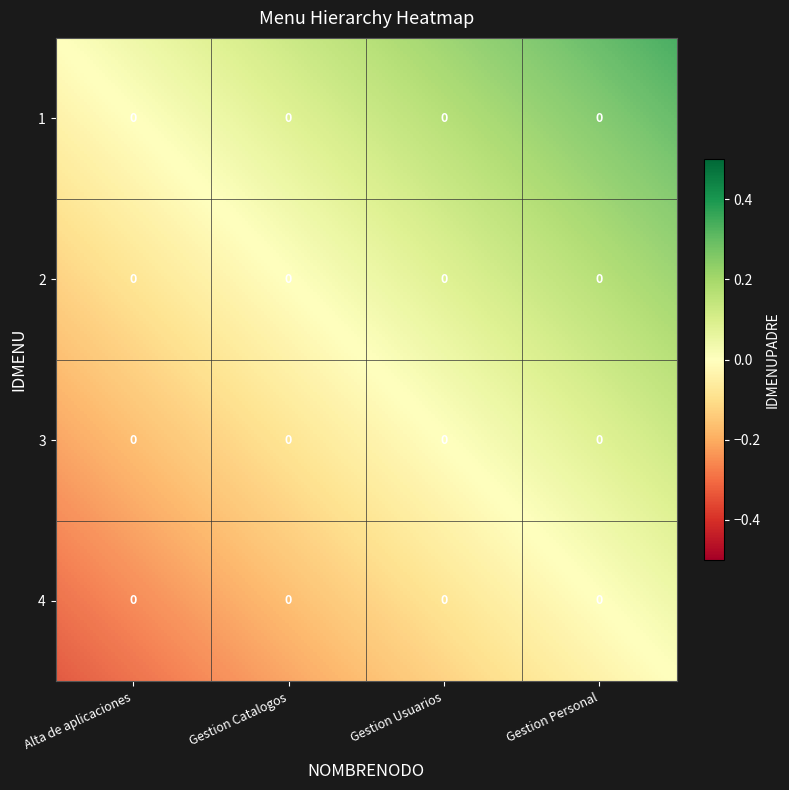

Reading right to left, what are all the values shown in this chart?

idmenu: 4	3	2	1
idmenupadre: 0	0	0	0